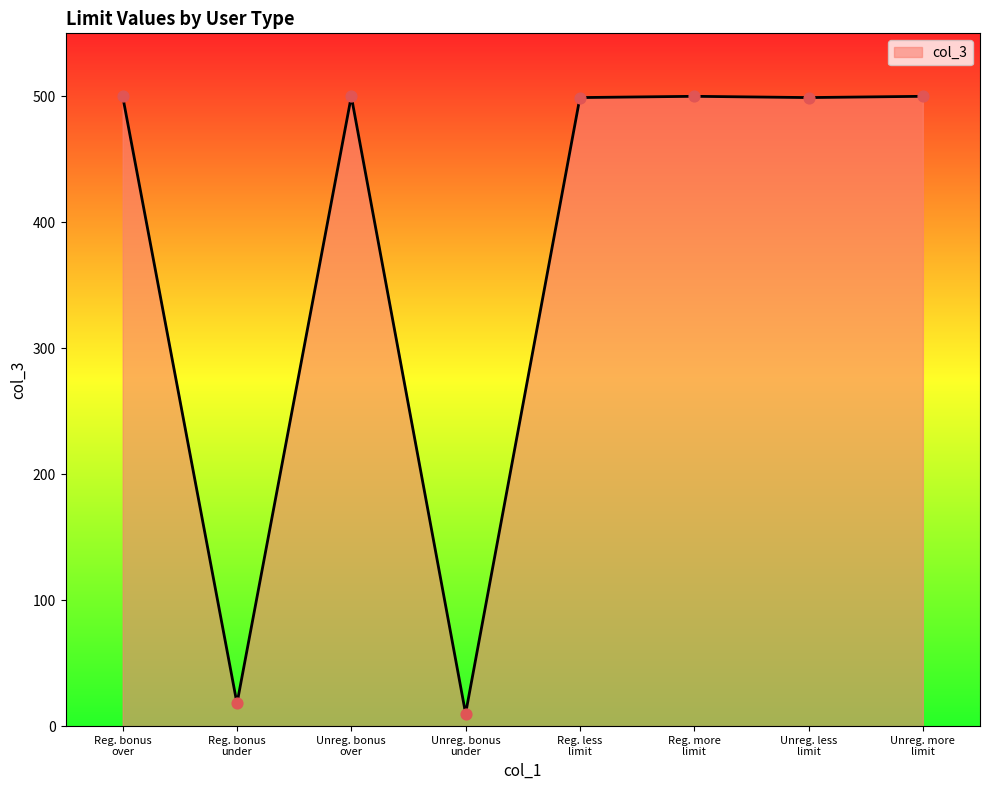

What is the sum of all values?

3026